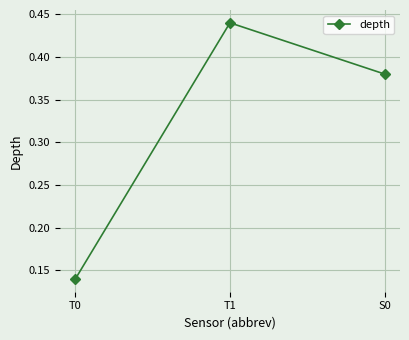

Which category has the highest value across all series?

T1